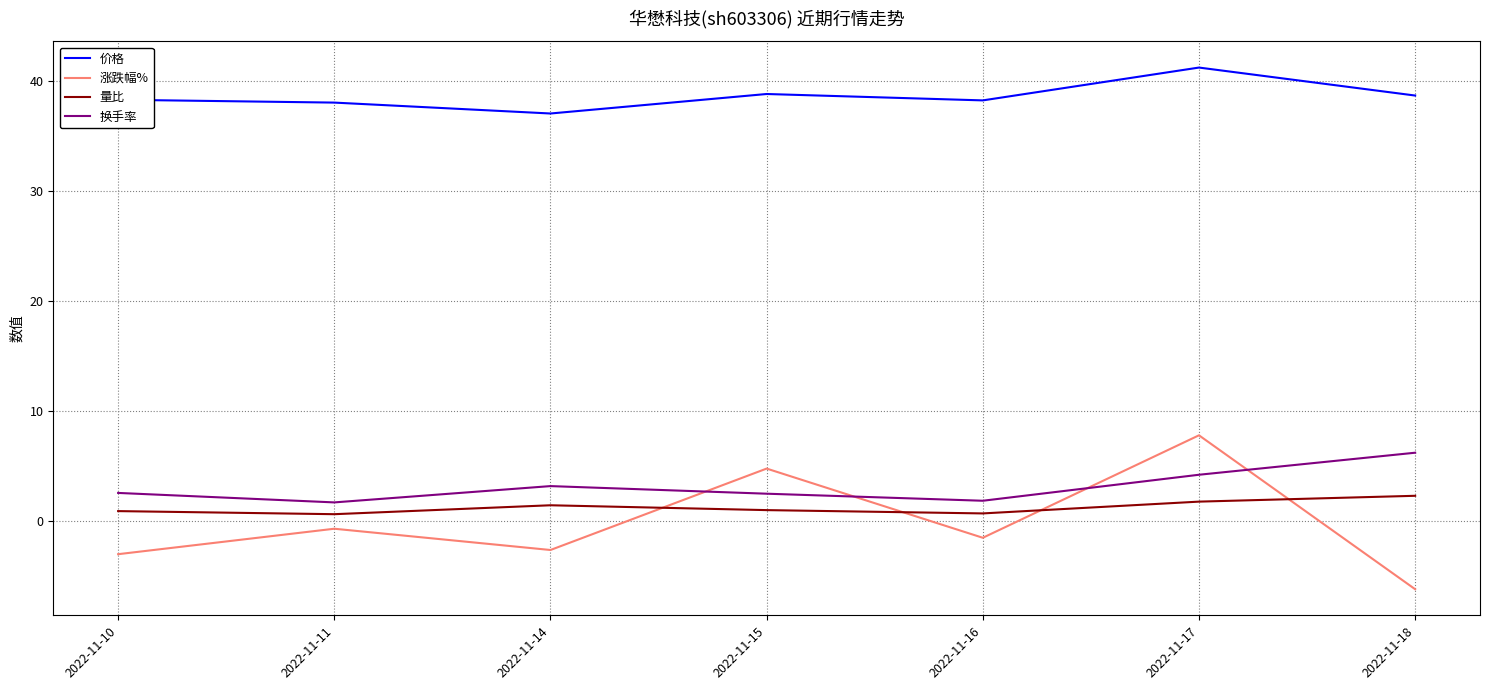

At how many categories does at least one series exceed 20?

7